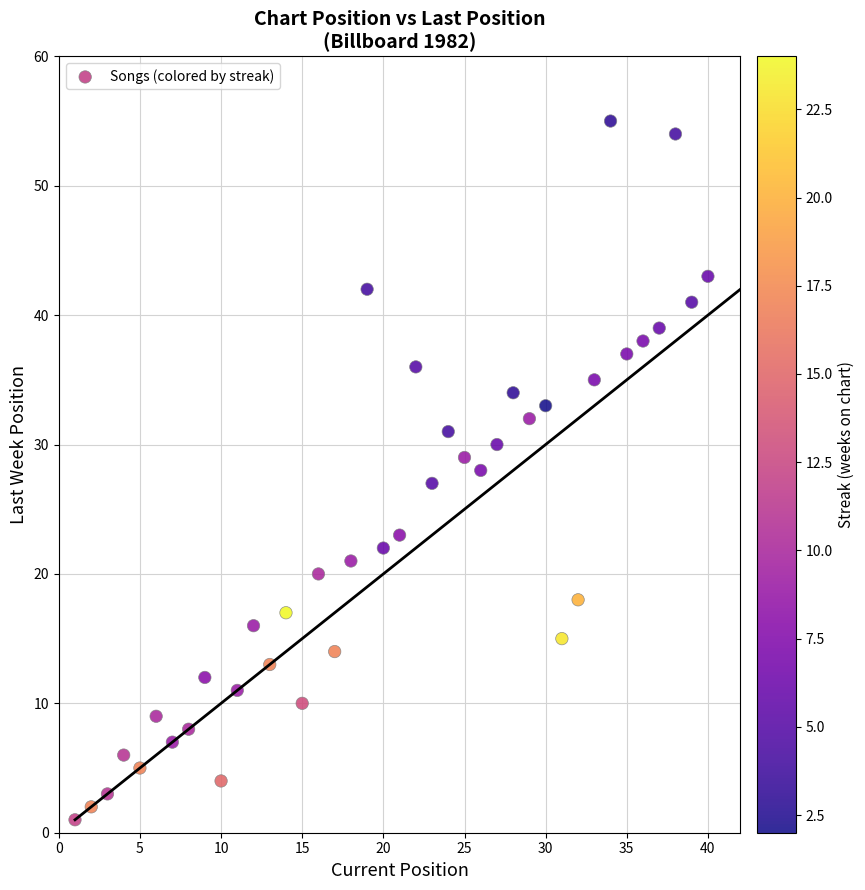

What is the range of Y values (max minus min)?

54